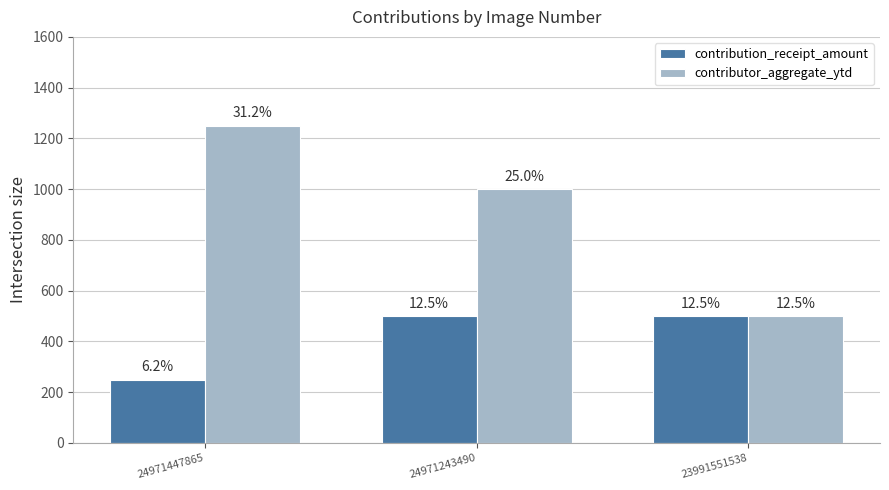

What are all the series names shown in the legend?

contribution_receipt_amount, contributor_aggregate_ytd